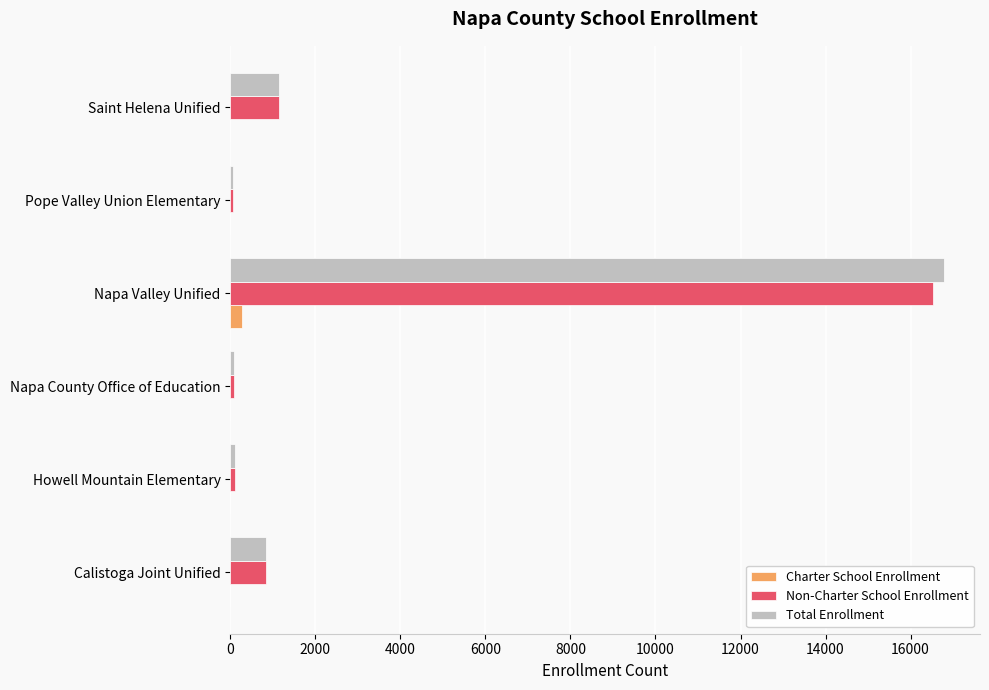

What are all the series names shown in the legend?

Charter School Enrollment, Non-Charter School Enrollment, Total Enrollment